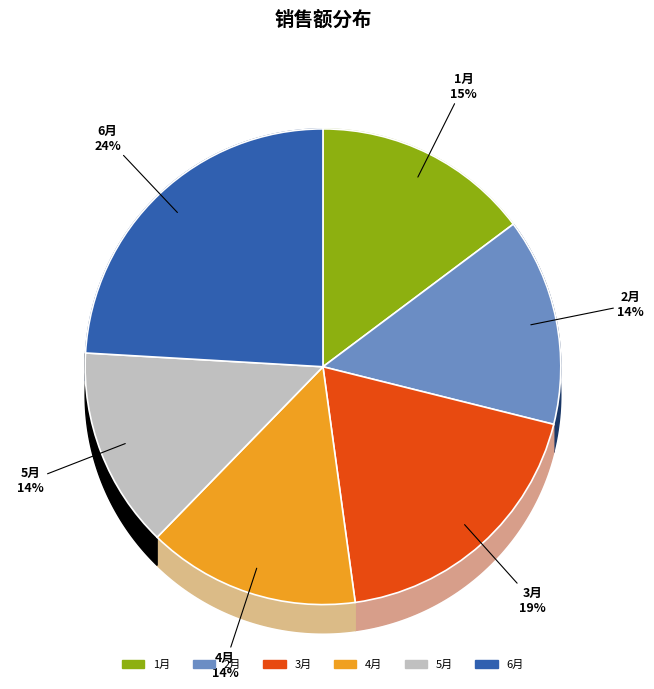

What percentage is the 4 slice, to the nearest percent?

14%